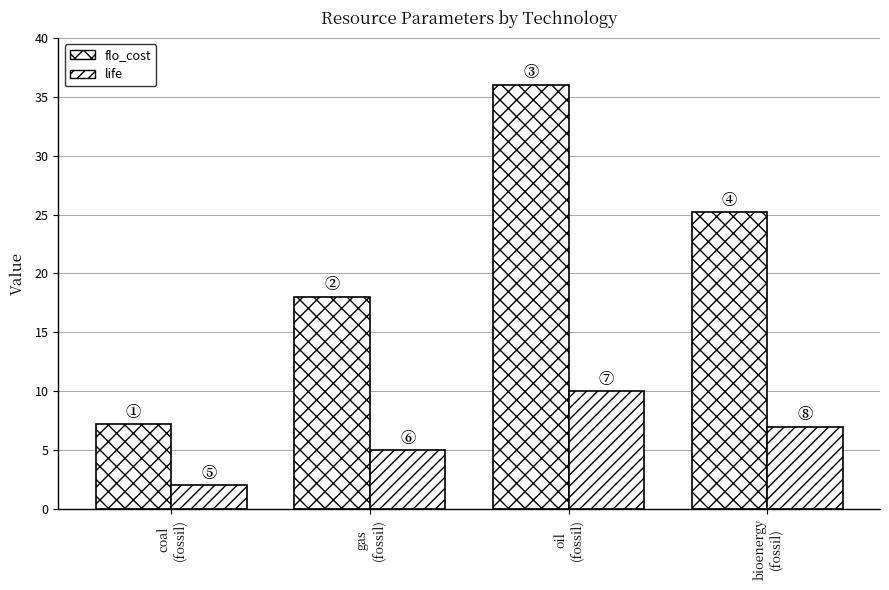

Does the chart contain any negative values?

No